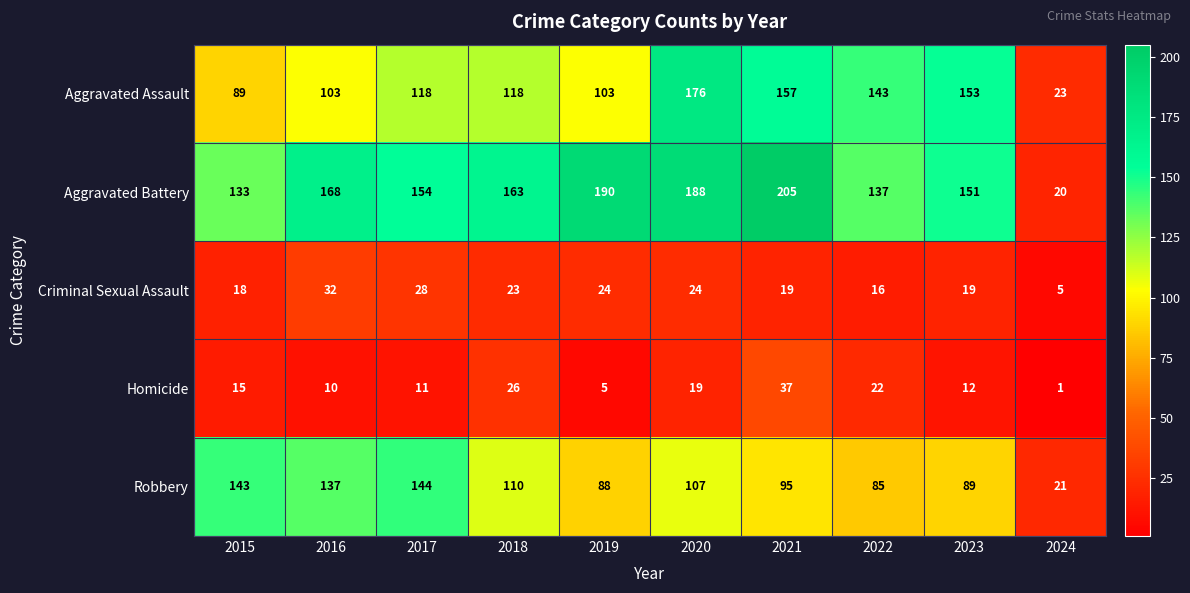

How many data points does each series have?

10